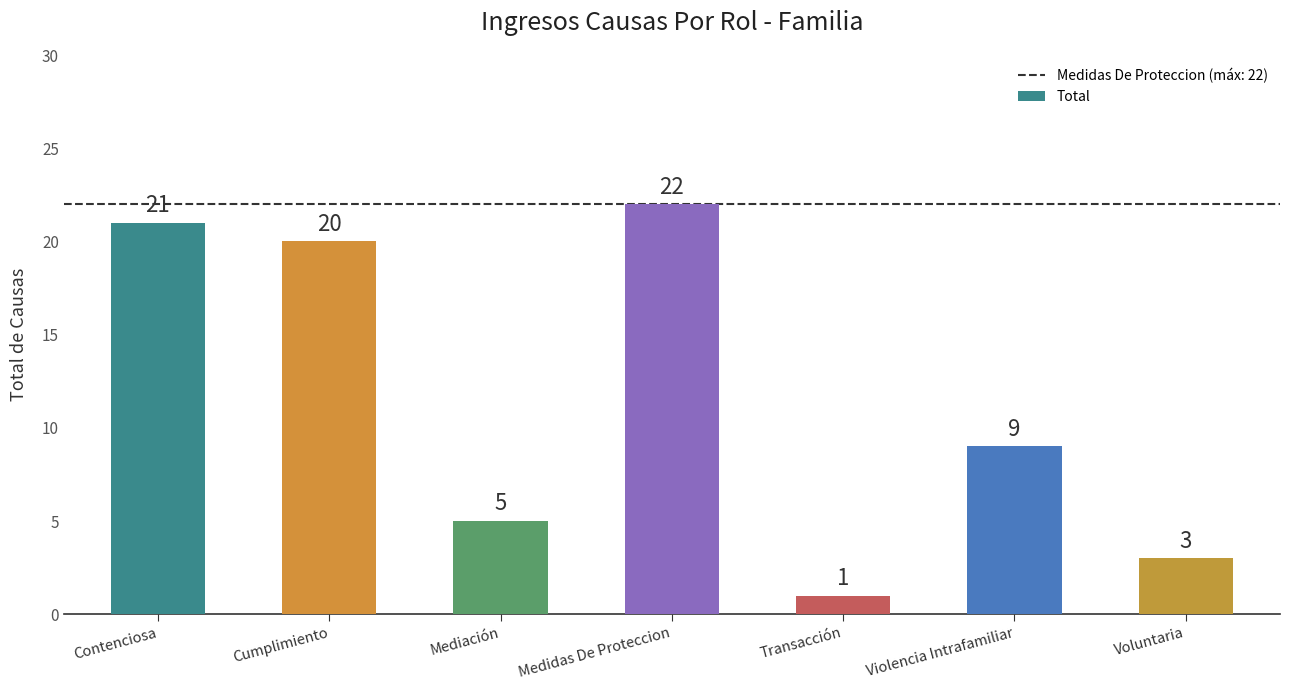

What is the label of the 5th bar from the right?

Mediación